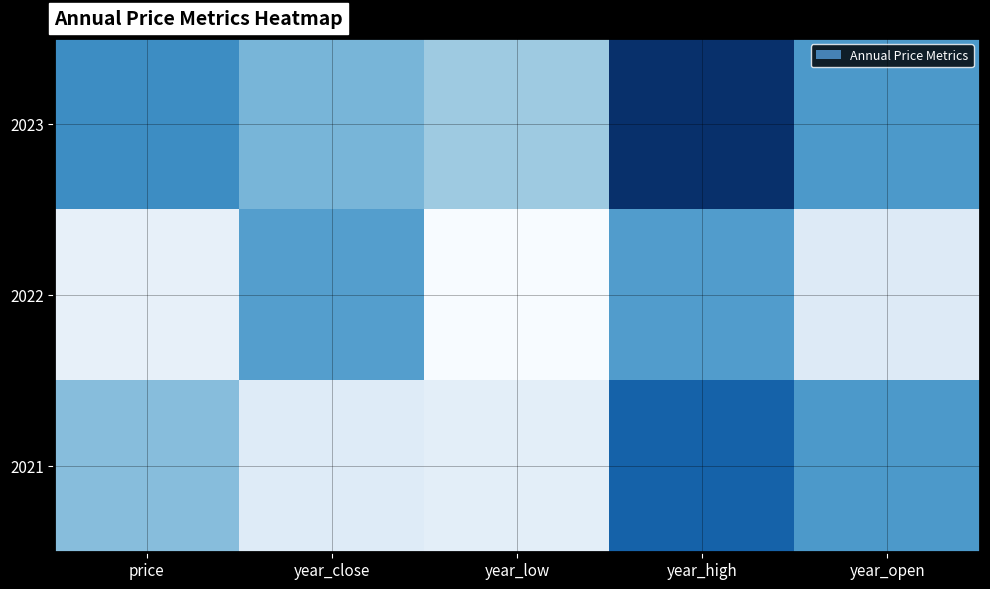

What is the total value across all series at year_high?

56.8